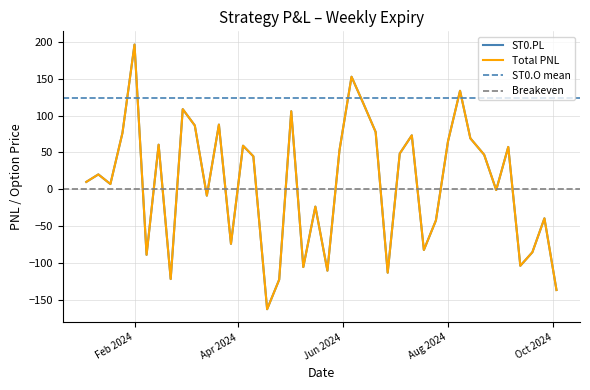

Where is the first local maximum for Total PNL?

2024-01-11